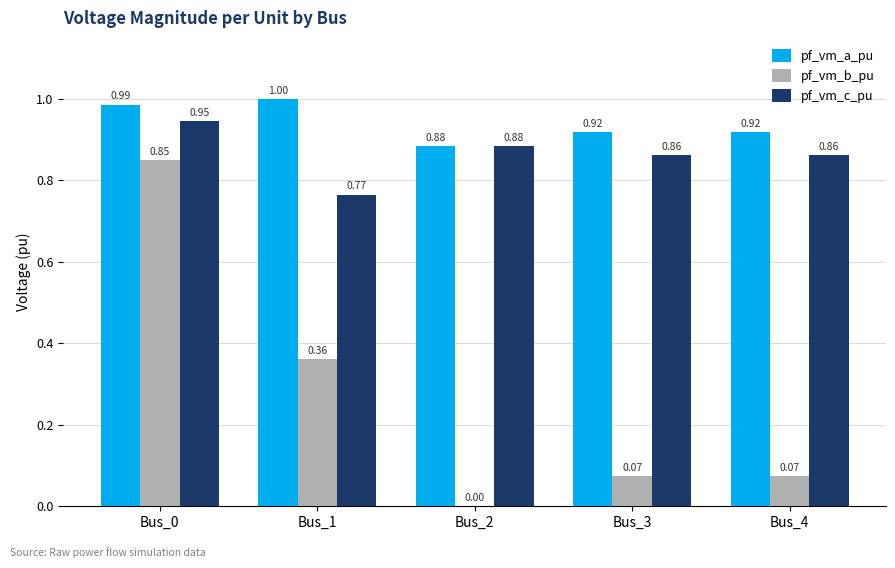

Which category has the highest value in the pf_vm_c_pu series?

Bus_0